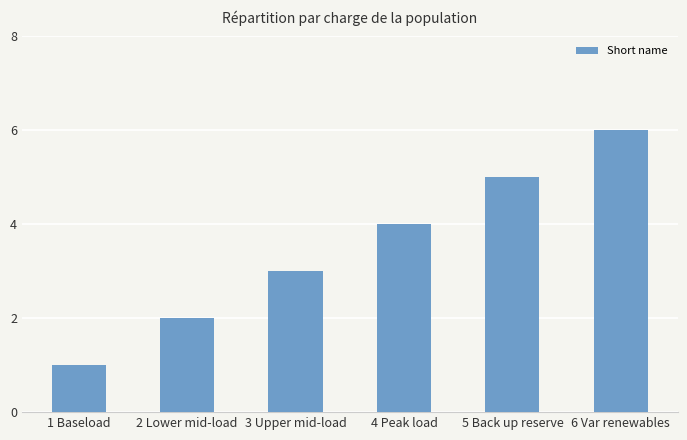

Which label corresponds to the largest value in the chart?

6 Var renewables